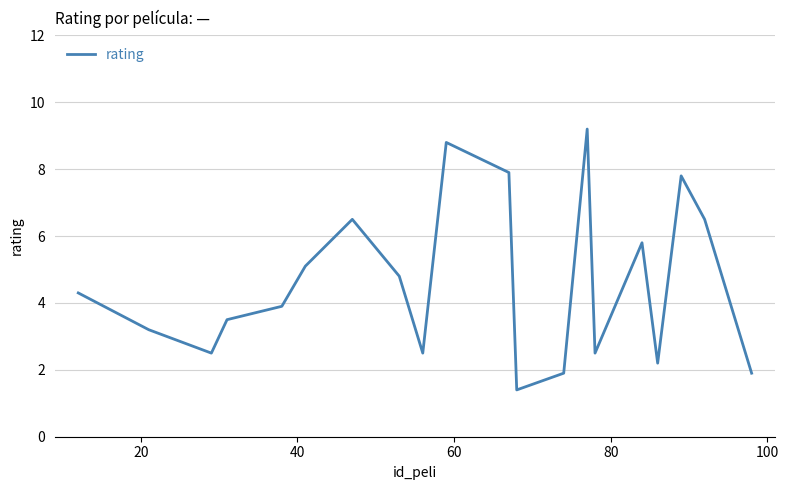

True or false: the data has more than 2 interior local peaks.

True